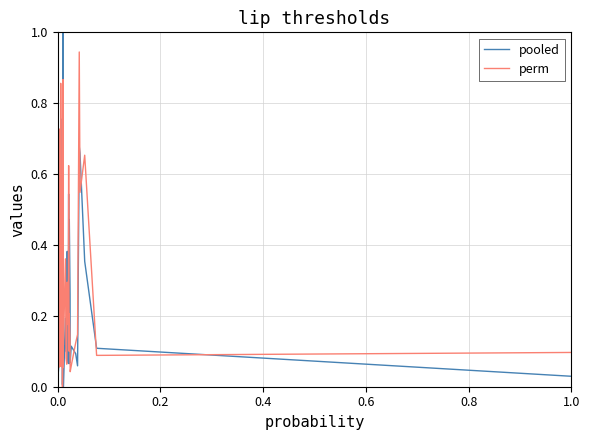

What is the maximum value for pooled?

1.0